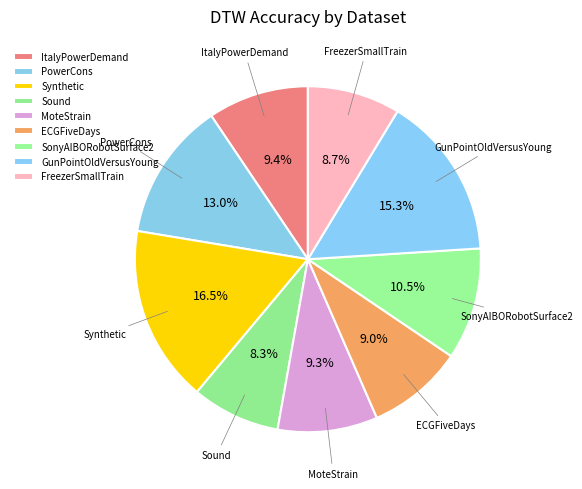

Which category has the biggest portion of the pie?

Synthetic